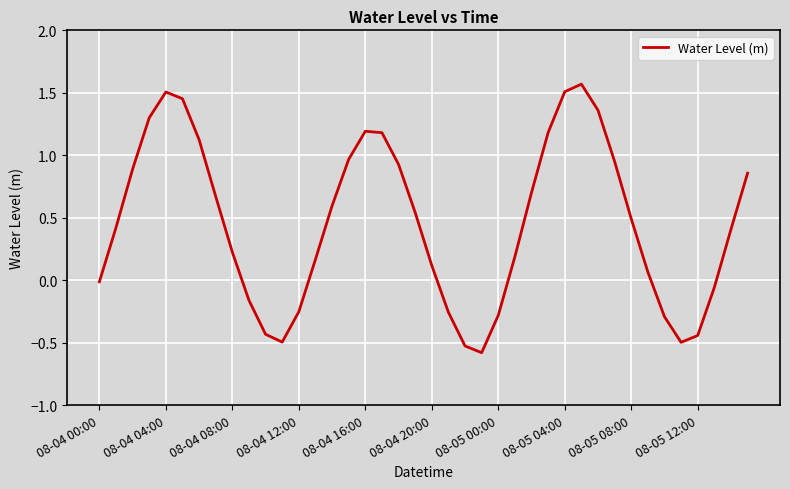

What is the difference between the maximum and minimum values?

2.1